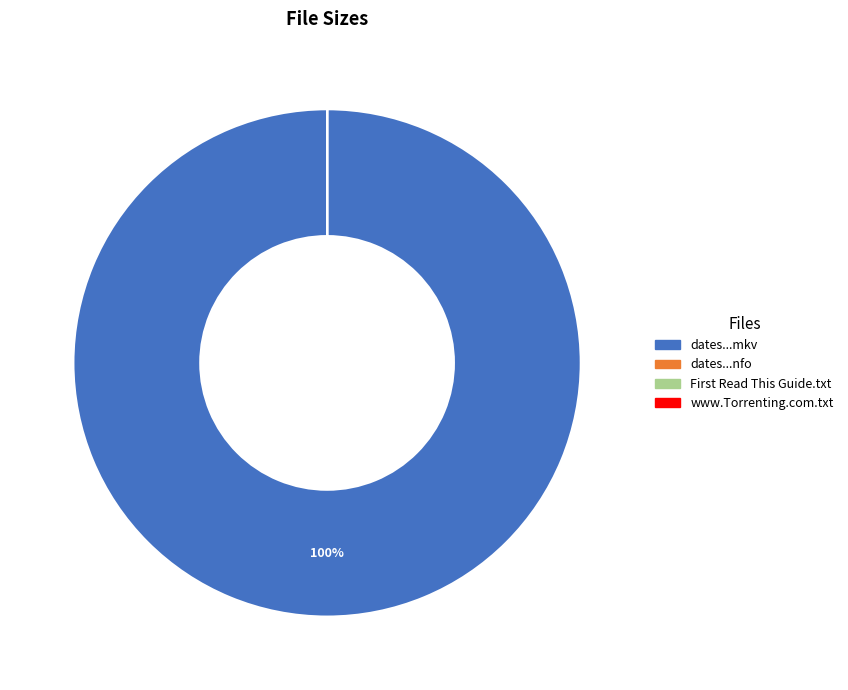

To the nearest percent, what is the difference between the largest and smallest slice percentages?

100%